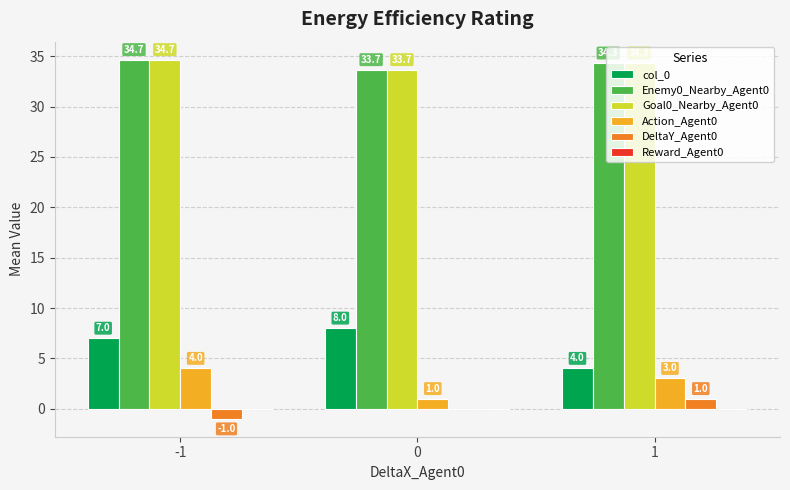

At which category does the chart reach its peak across all series?

-1